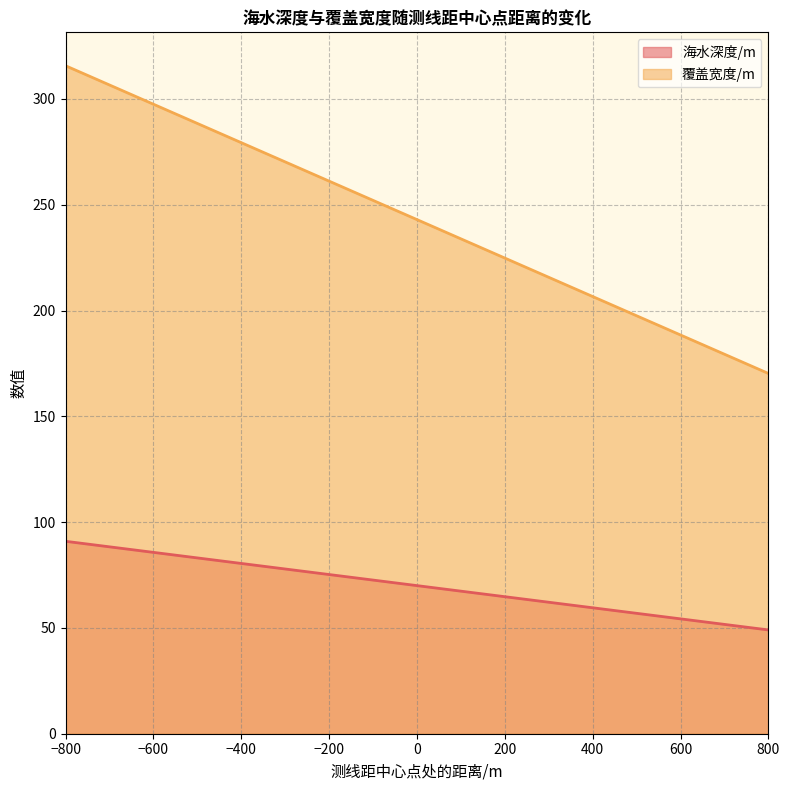

Which series changed the most between −800 and −200?

覆盖宽度/m